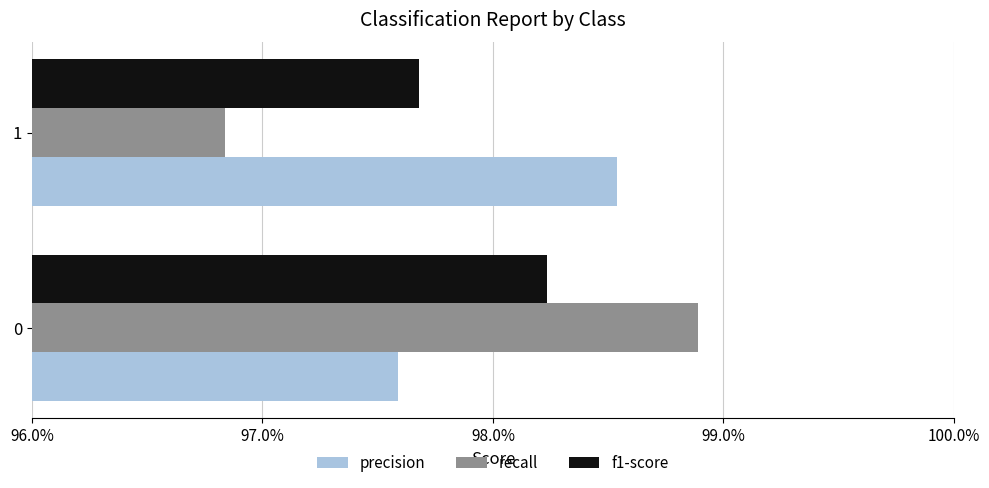

Count the f1-score values in the range 0 to 1.

2